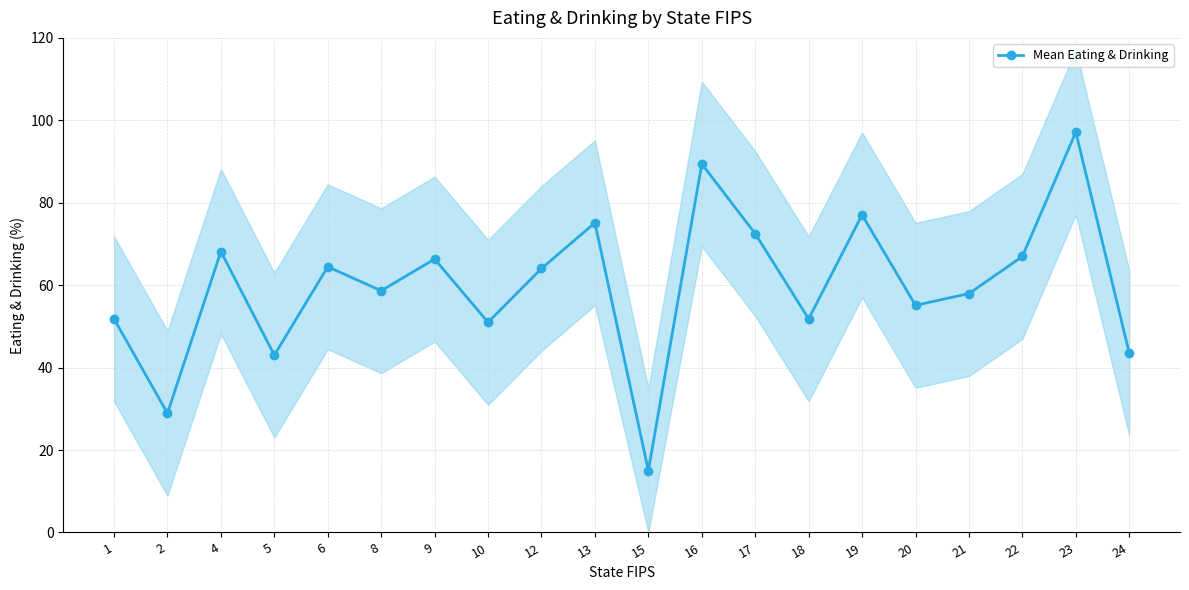

At which category does the data reach its first local valley?

2